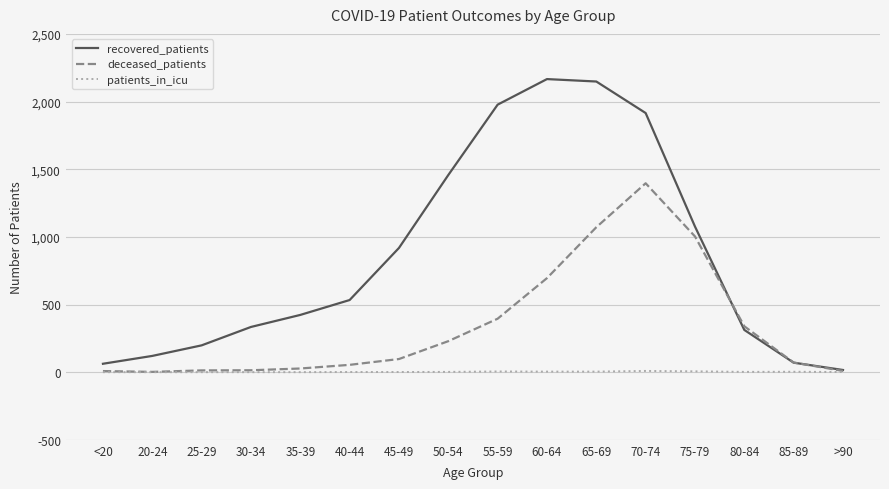

List the series in order of their overall mean, highest first.

recovered_patients, deceased_patients, patients_in_icu